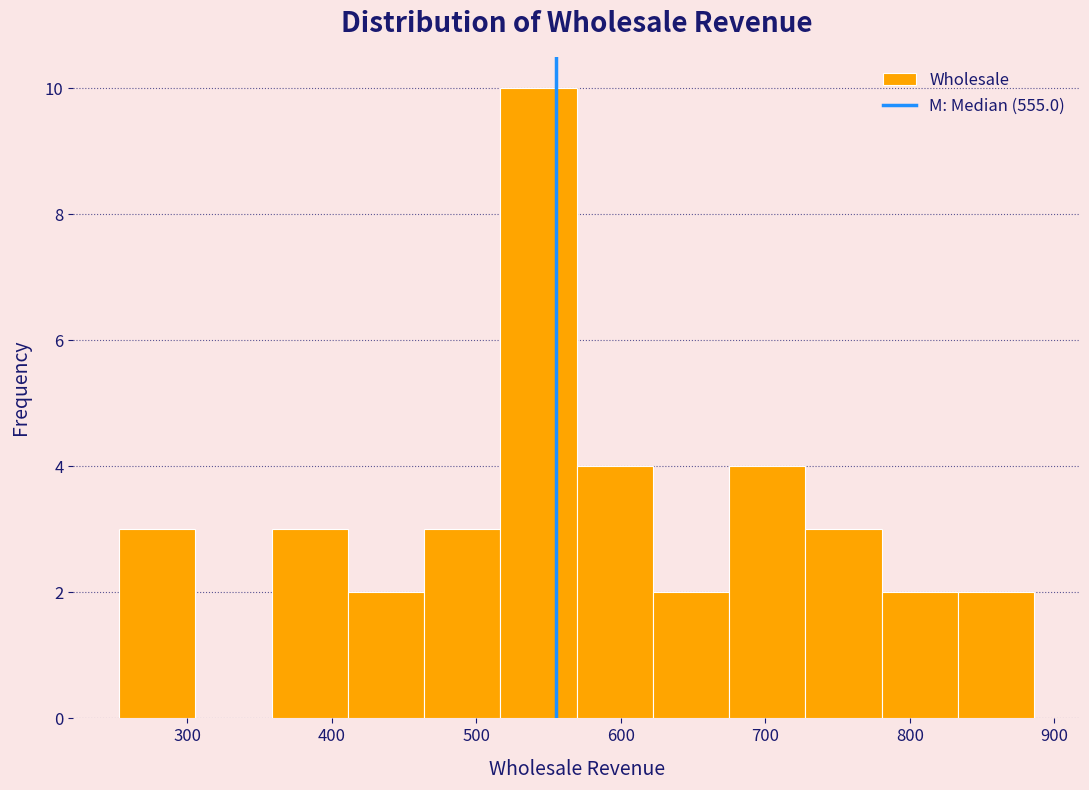

What is the height of the bar covering 680 to 730 on the x-axis? Neither the bar edges nor the heights are printed on the chart, so give them approximately, as read against the axes.

4